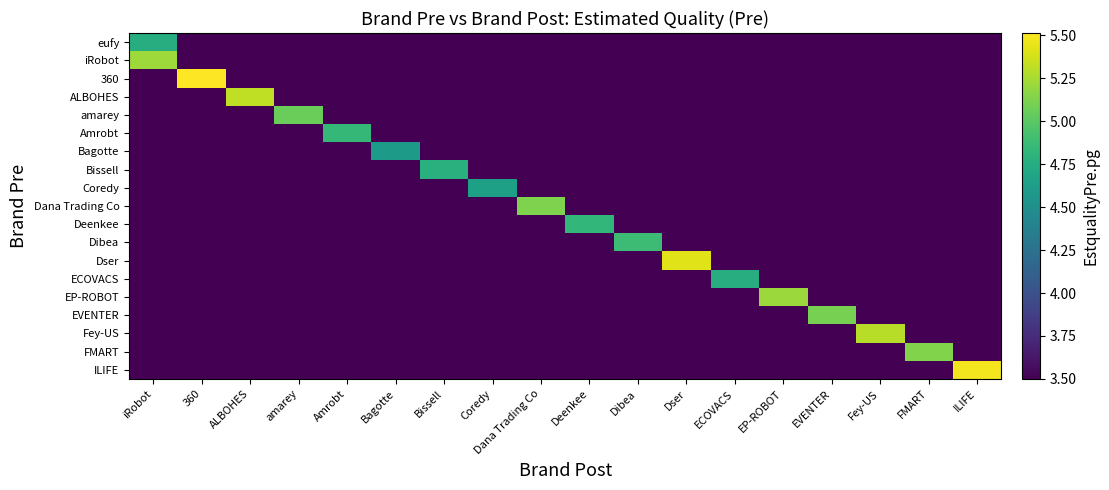

What is the minimum value shown in the chart?

3.5